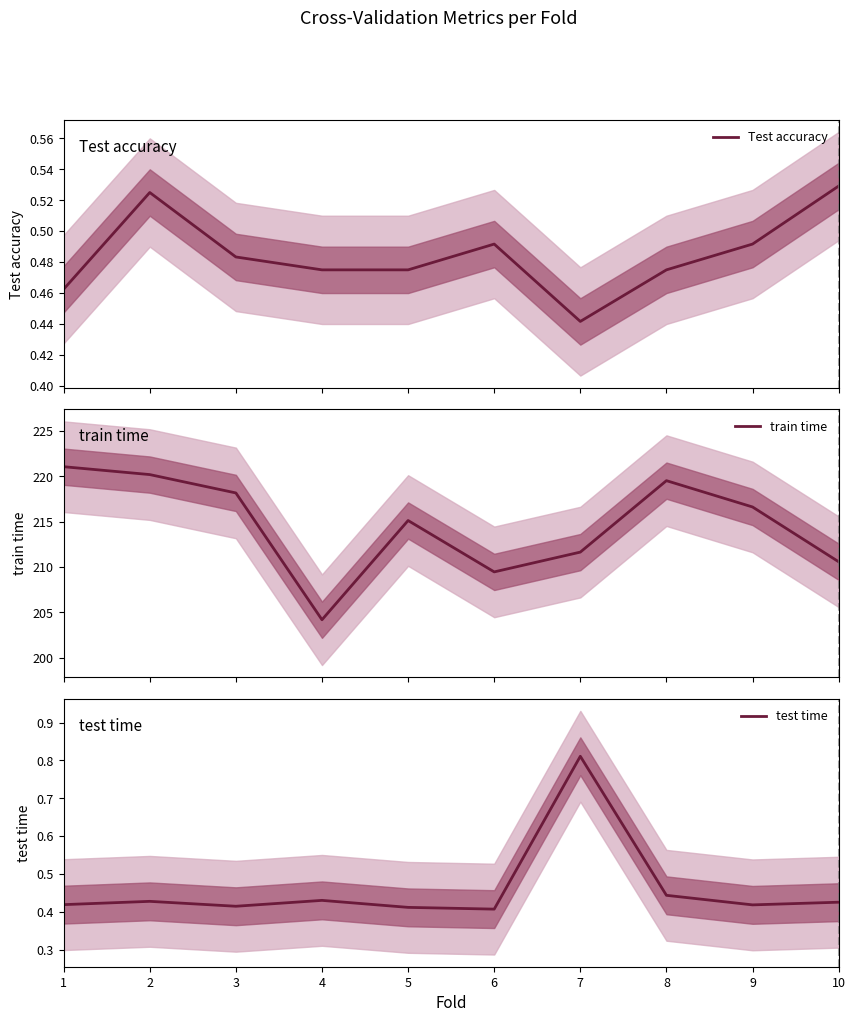

What is the minimum value shown in the chart?

0.4